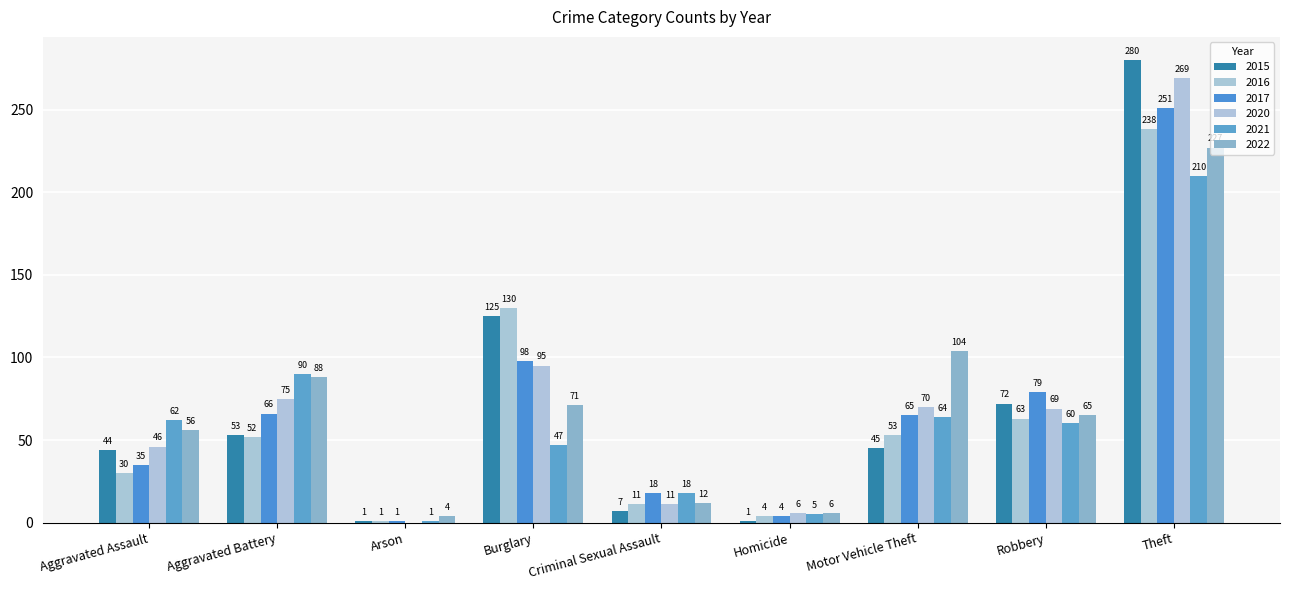

Count the number of categories in the chart.

9